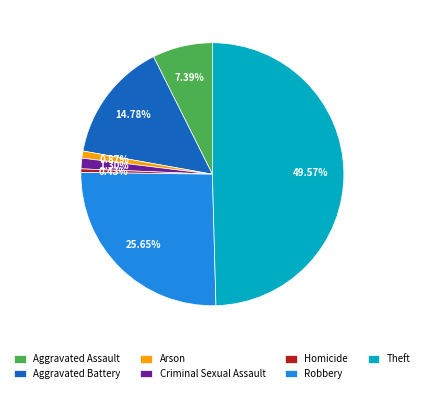

Does Criminal Sexual Assault represent more than half of the total?

No